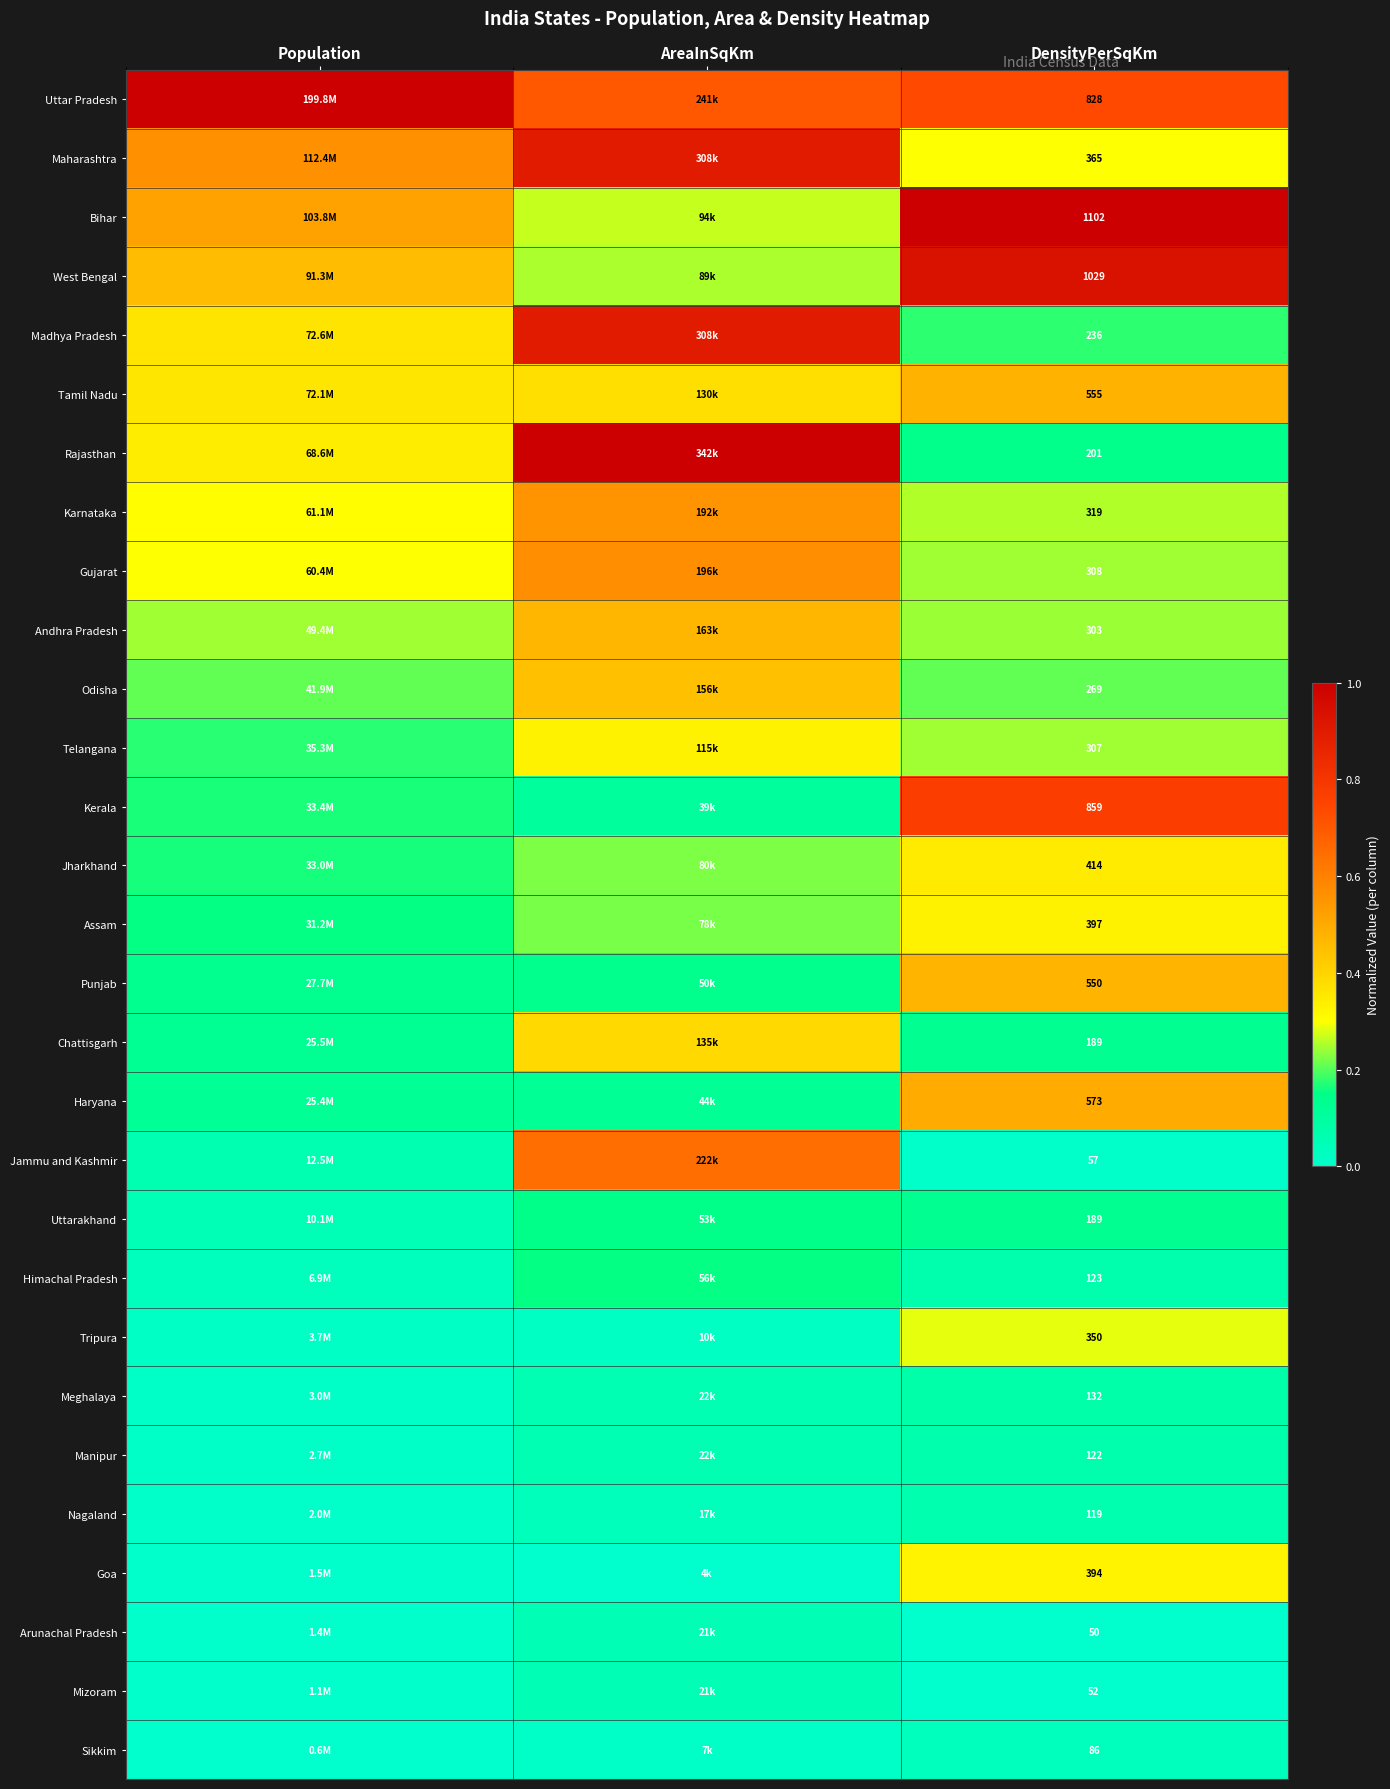

Rank the categories by Karnataka value from lowest to highest.

DensityPerSqKm, Population, AreaInSqKm